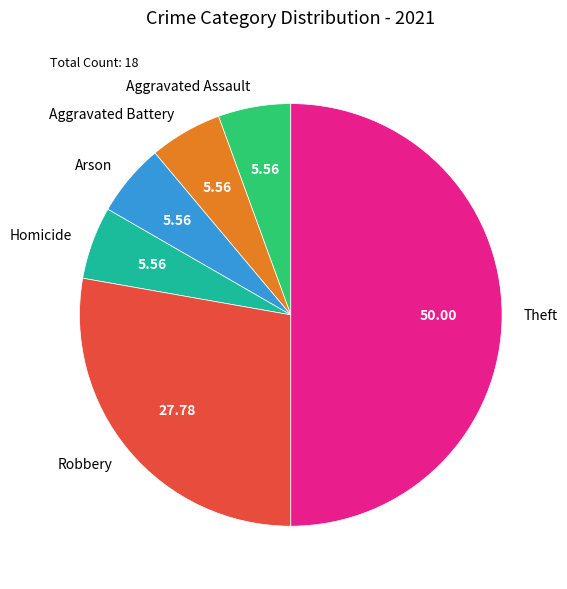

Count the number of slices in the pie.

6